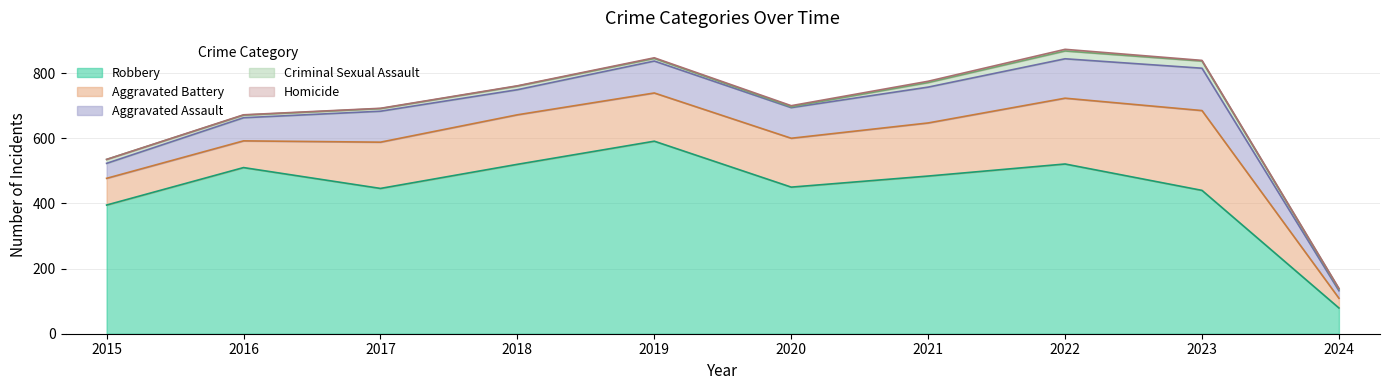

Which series changed the most between 2018 and 2024?

Robbery